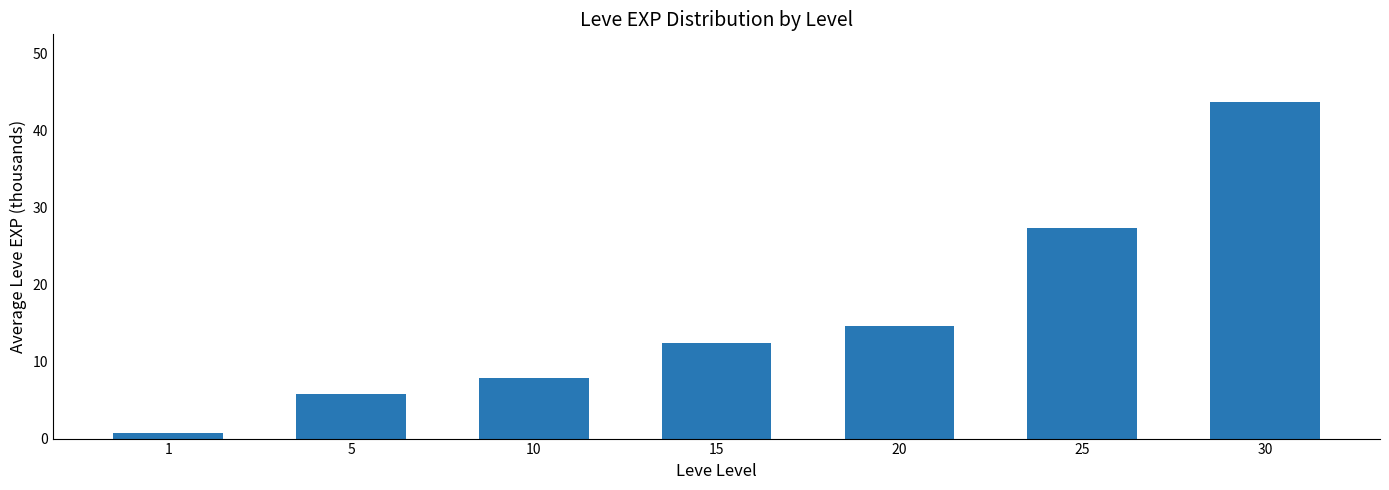

How many data points are less than 12?

3